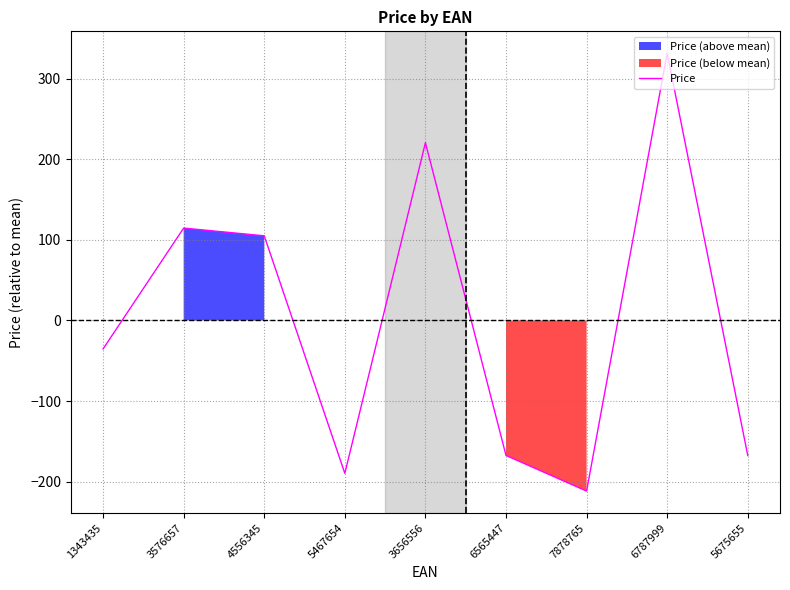

How many lines are shown in the chart?

1